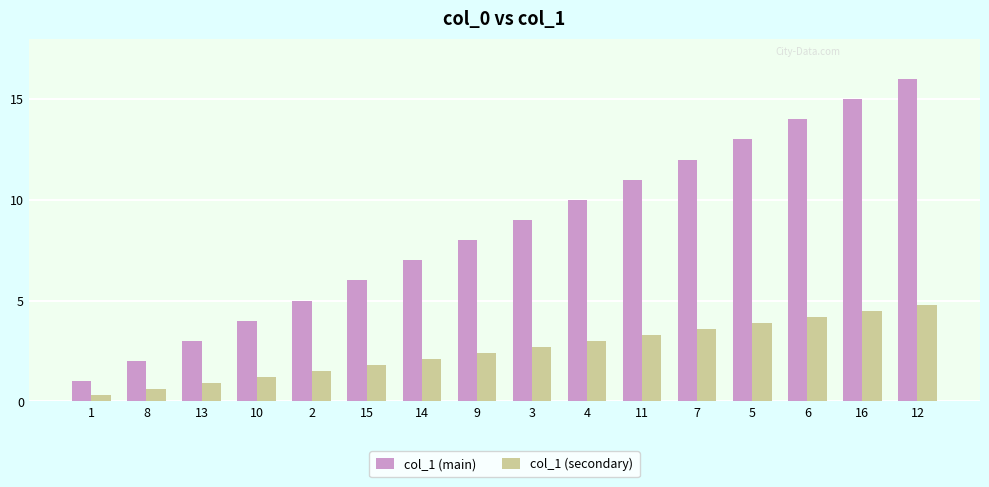

What are all the series names shown in the legend?

col_1 (main), col_1 (secondary)